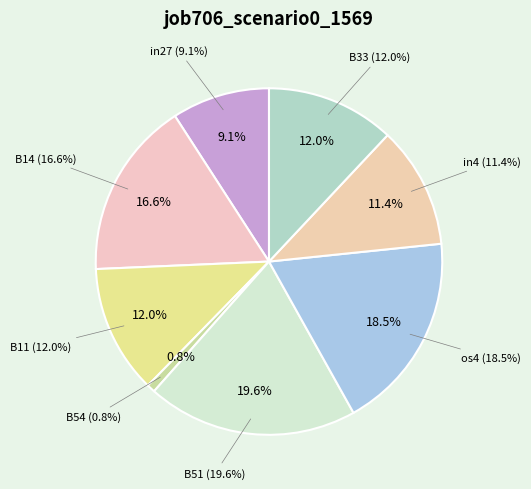

The B54 slice represents 1% of the pie. True or false?

True